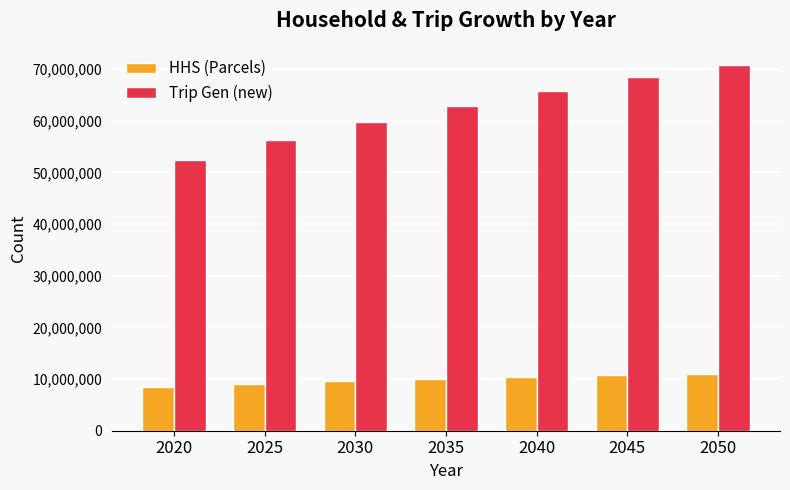

At how many categories does at least one series exceed 39238584?

7